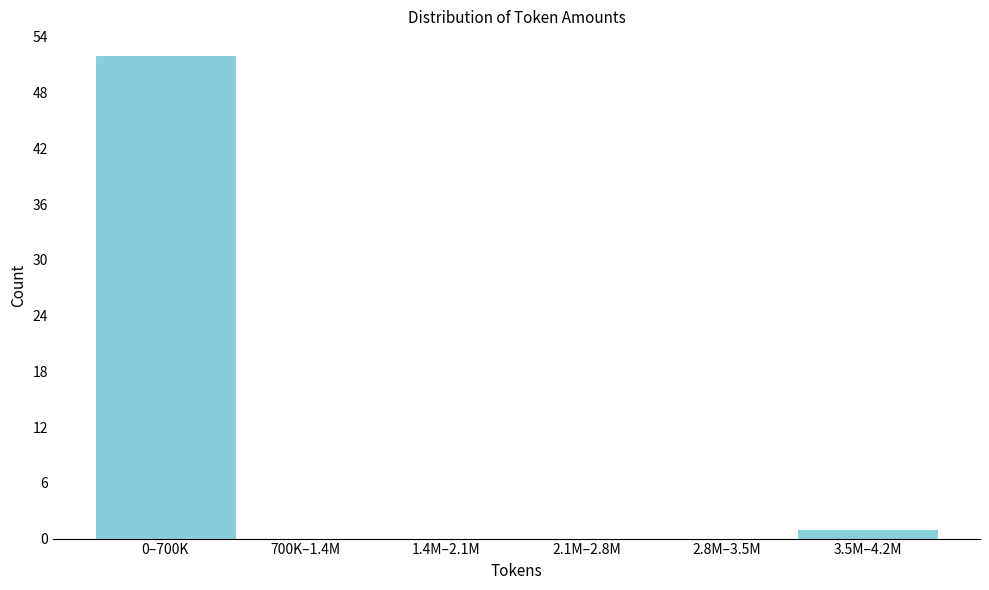

Reading left to right, transcribe all the data shown in this chart.

0–700K=52	700K–1.4M=0	1.4M–2.1M=0	2.1M–2.8M=0	2.8M–3.5M=0	3.5M–4.2M=1